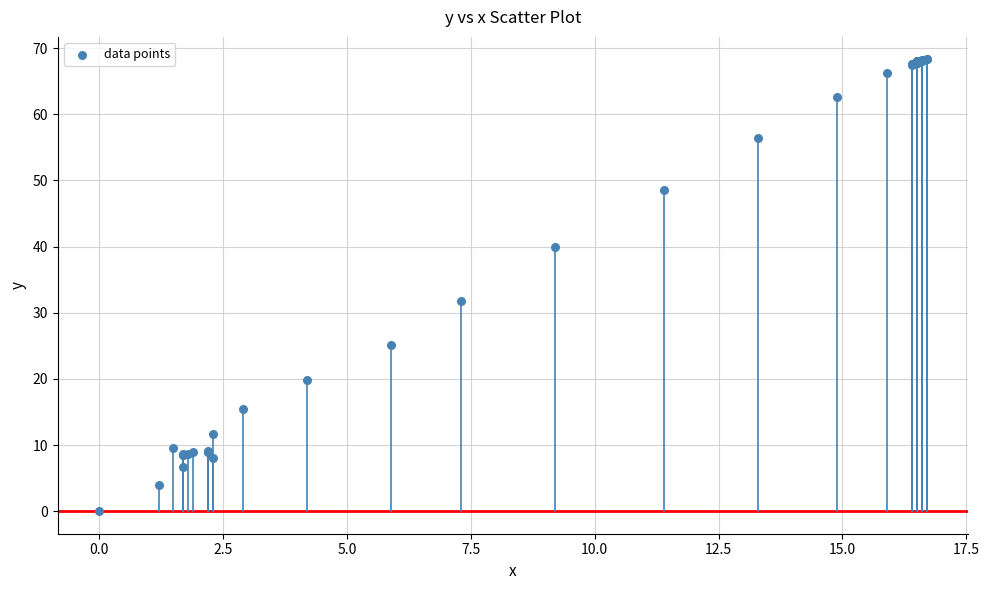

What Y value in the scatter plot is closest to 34?

31.8